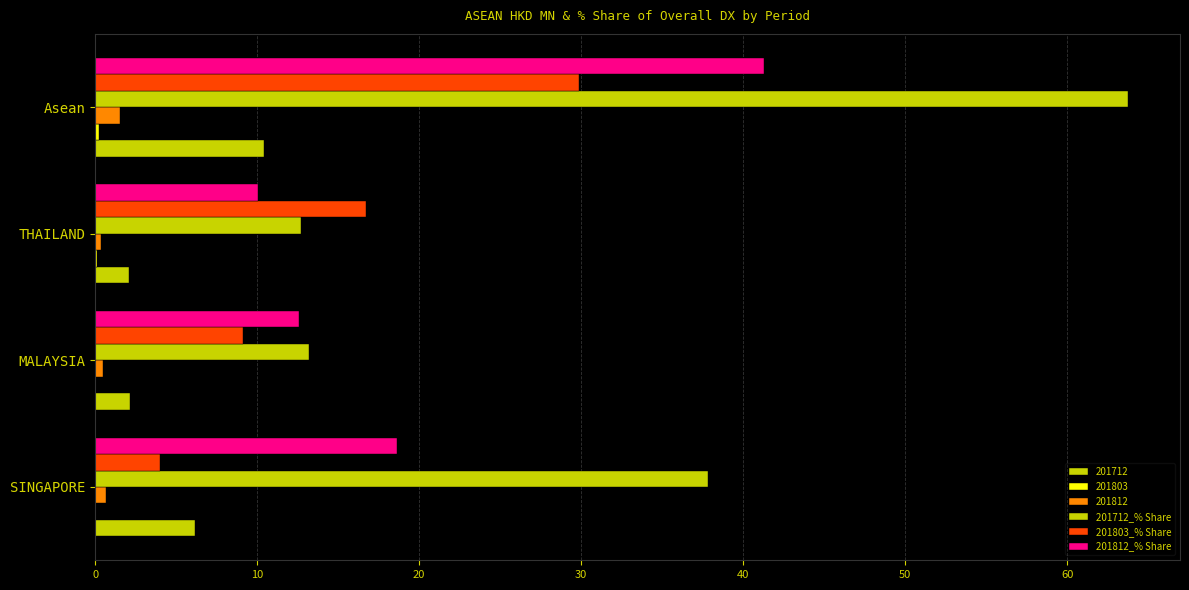

What is the average value of the 201812_% Share series?

20.6